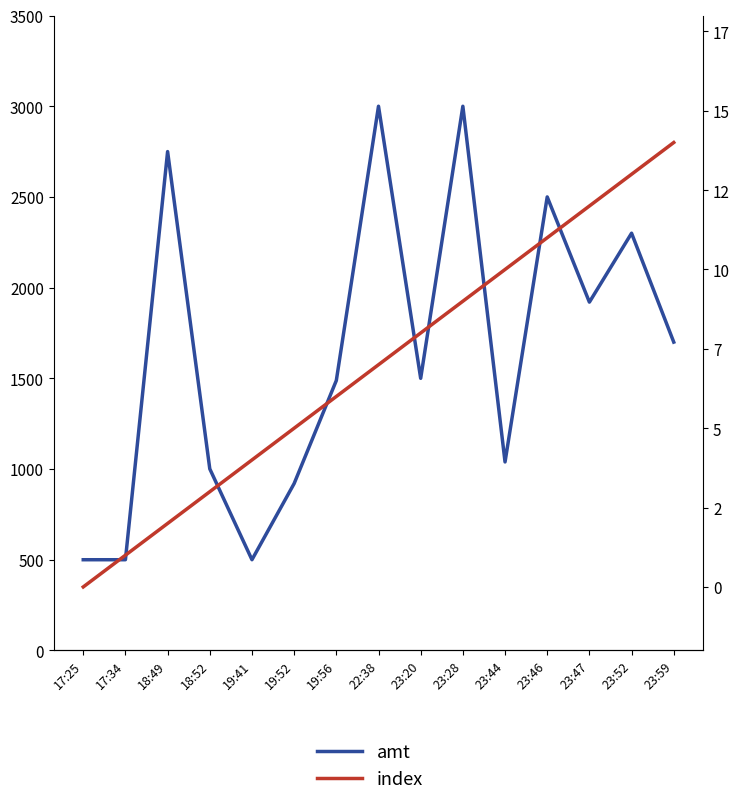

True or false: amt and index cross at least once.

False